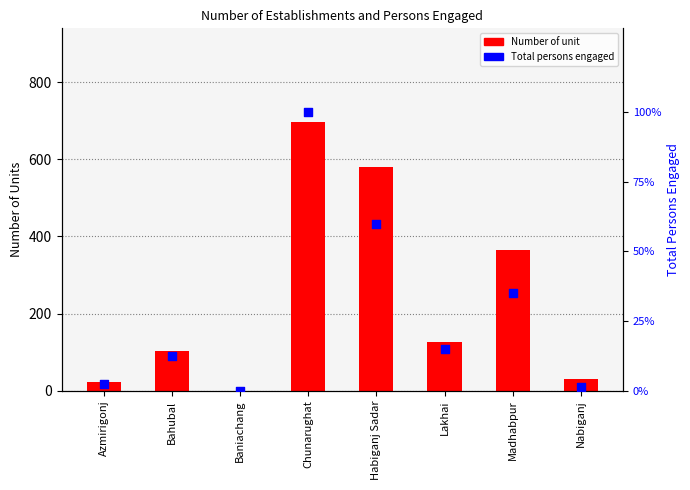

What is the total value across all series at Bahubal?

115.3